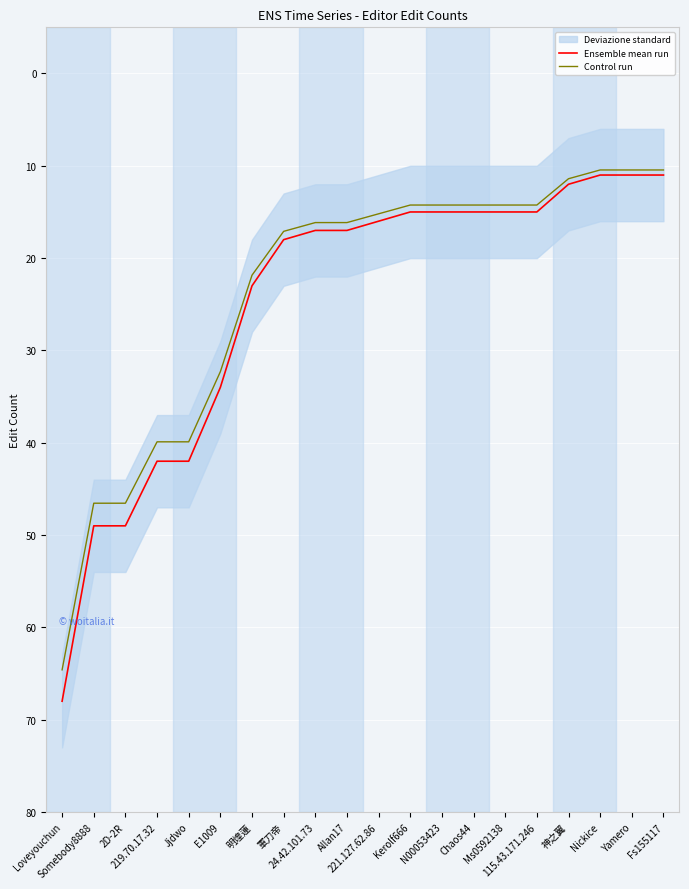

Does the chart display data point markers on the line(s)?

No